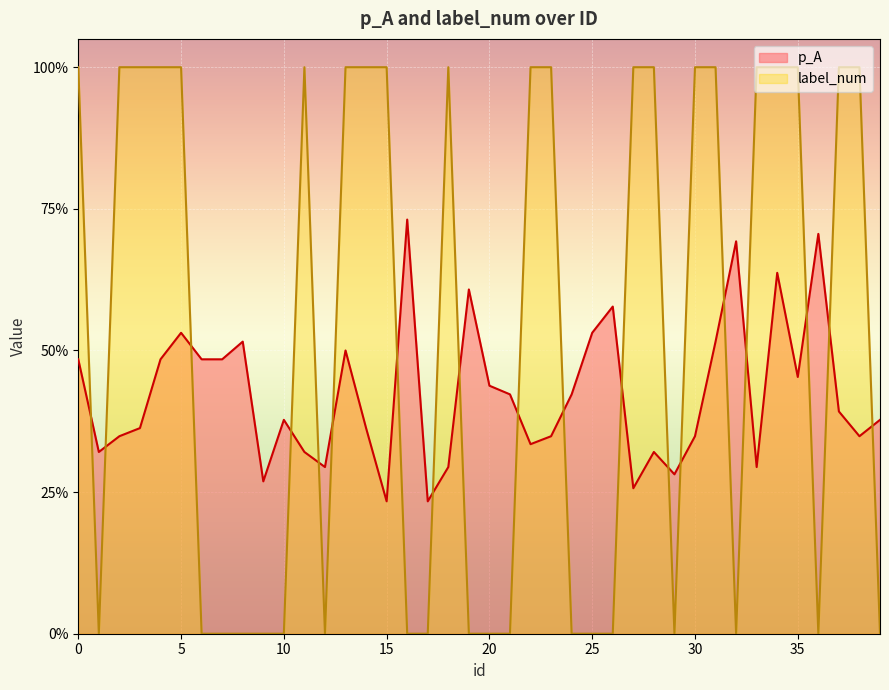

Rank the series by their average value, from lowest to highest.

p_A, label_num